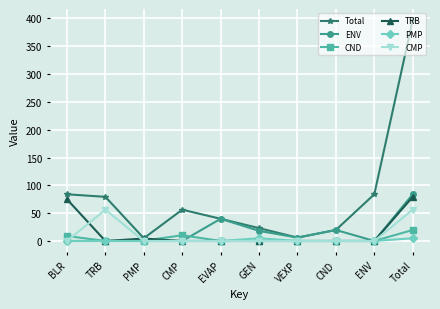

Count the number of categories in the chart.

10